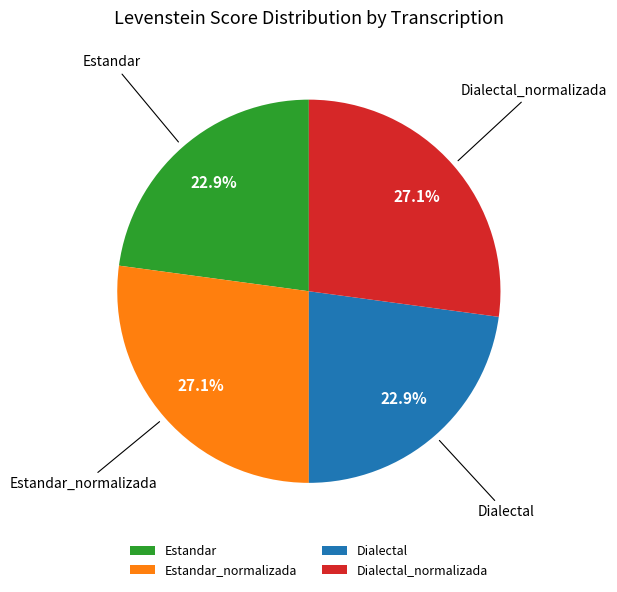

How much of the chart is everything except Dialectal_normalizada?

72.9%